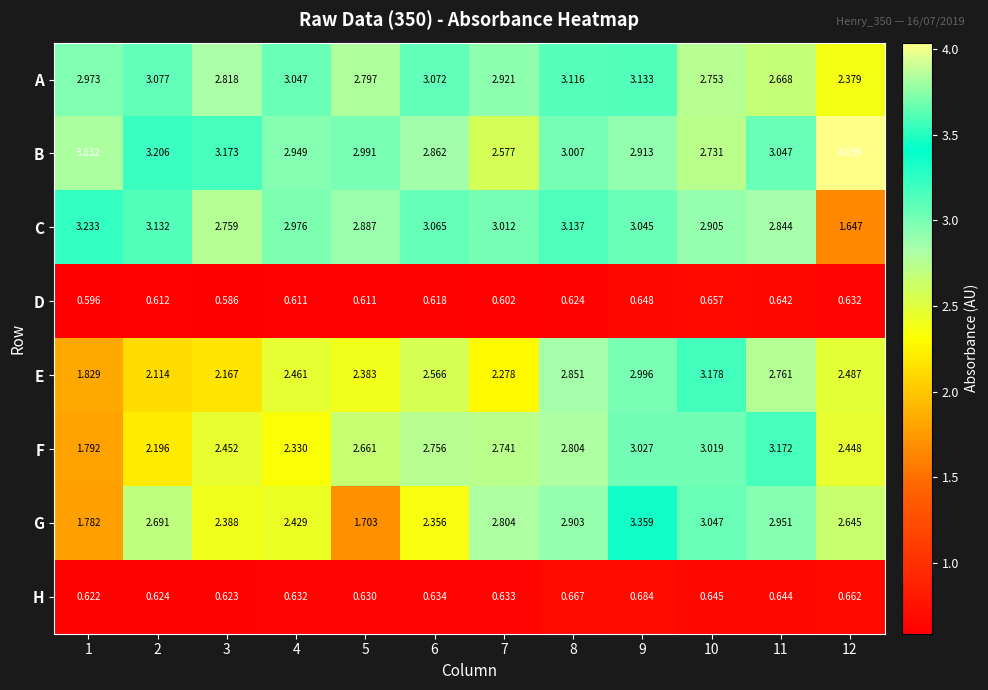

Between 8 and 9, which series saw the biggest shift?

G